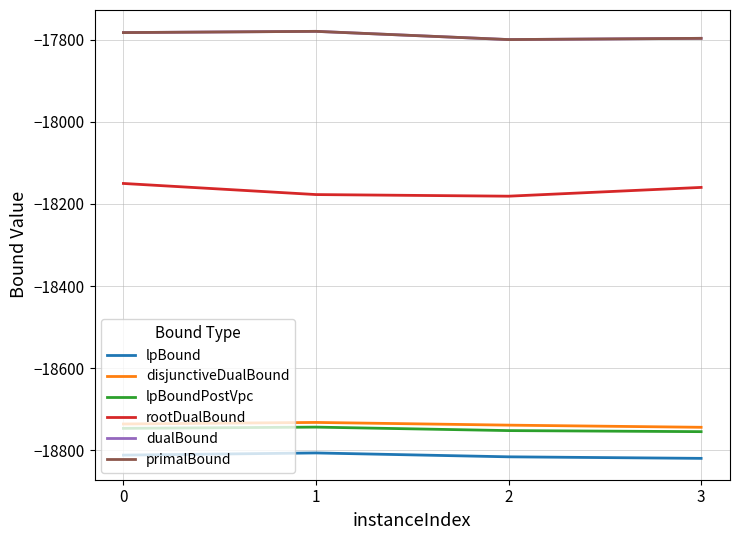

What is the value of the primalBound point at the 2nd from the left?

-17780.0